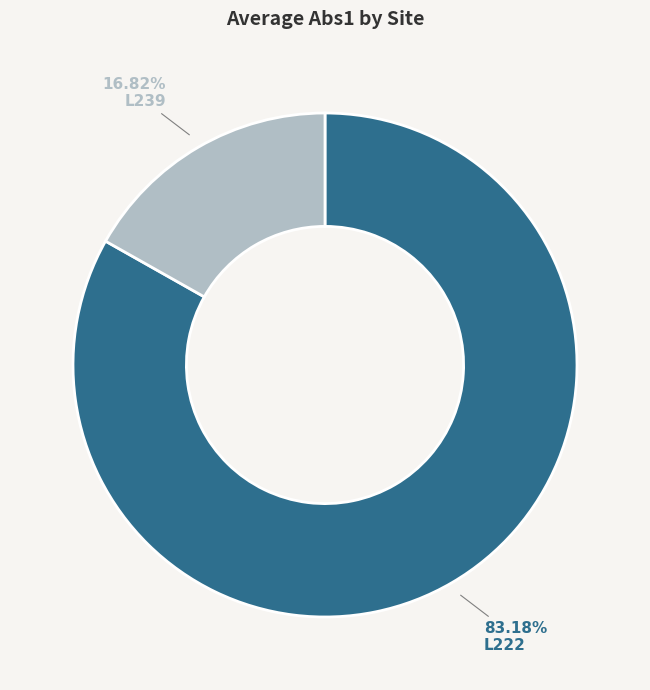

Rank the categories by value from highest to lowest.

L222, L239